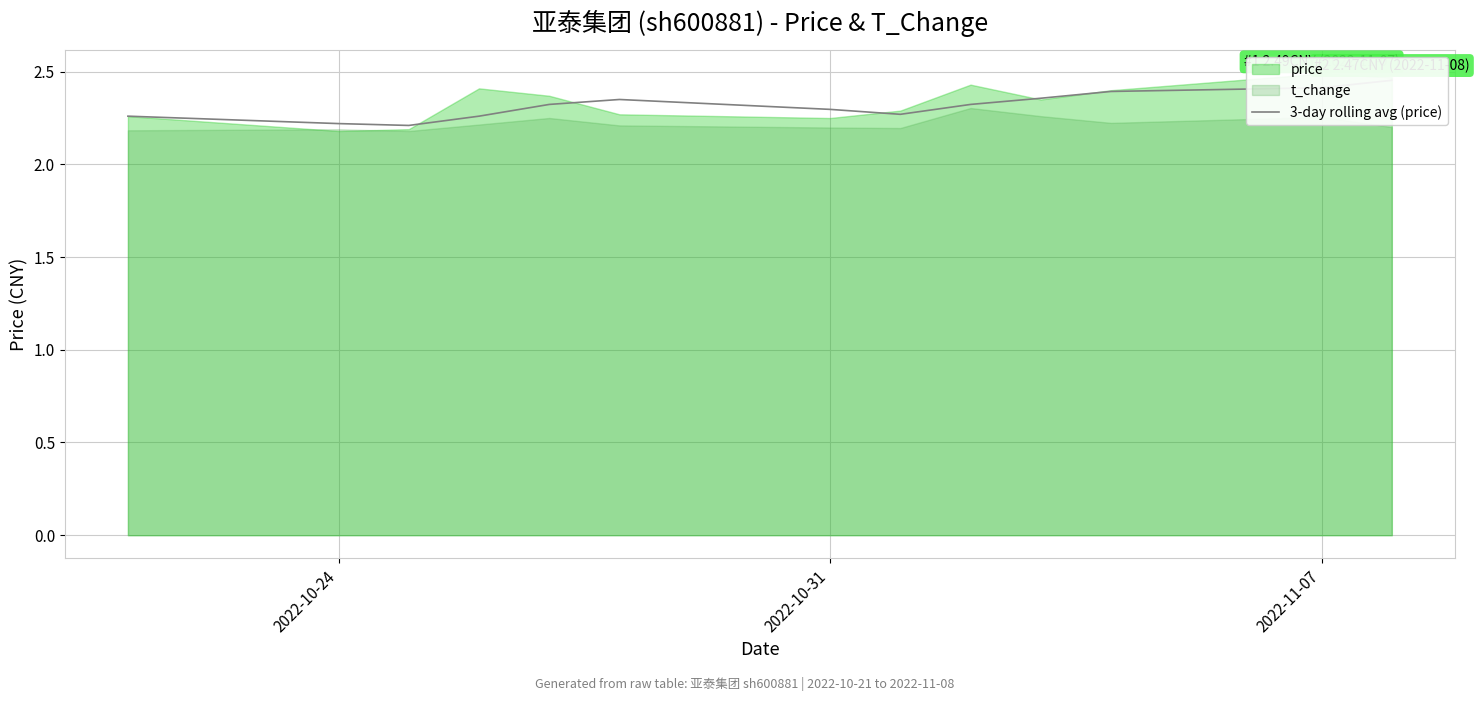

Reading left to right, list all the values displayed in this chart.

2.3	2.2	2.2	2.3	2.3	2.4	2.3	2.3	2.3	2.4	2.4	2.4	2.5